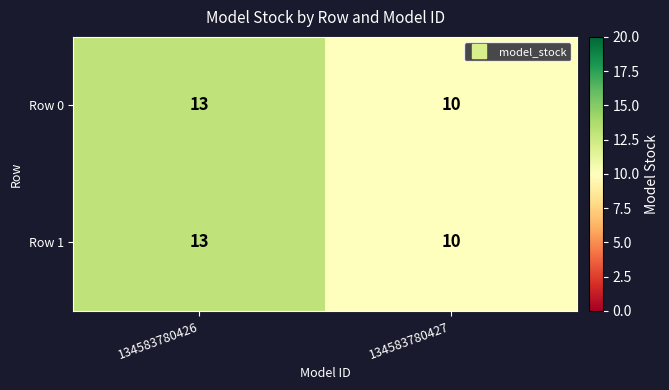

Reading right to left, extract all data points from this chart.

Row 0: 134583780427=10	134583780426=13
Row 1: 134583780427=10	134583780426=13